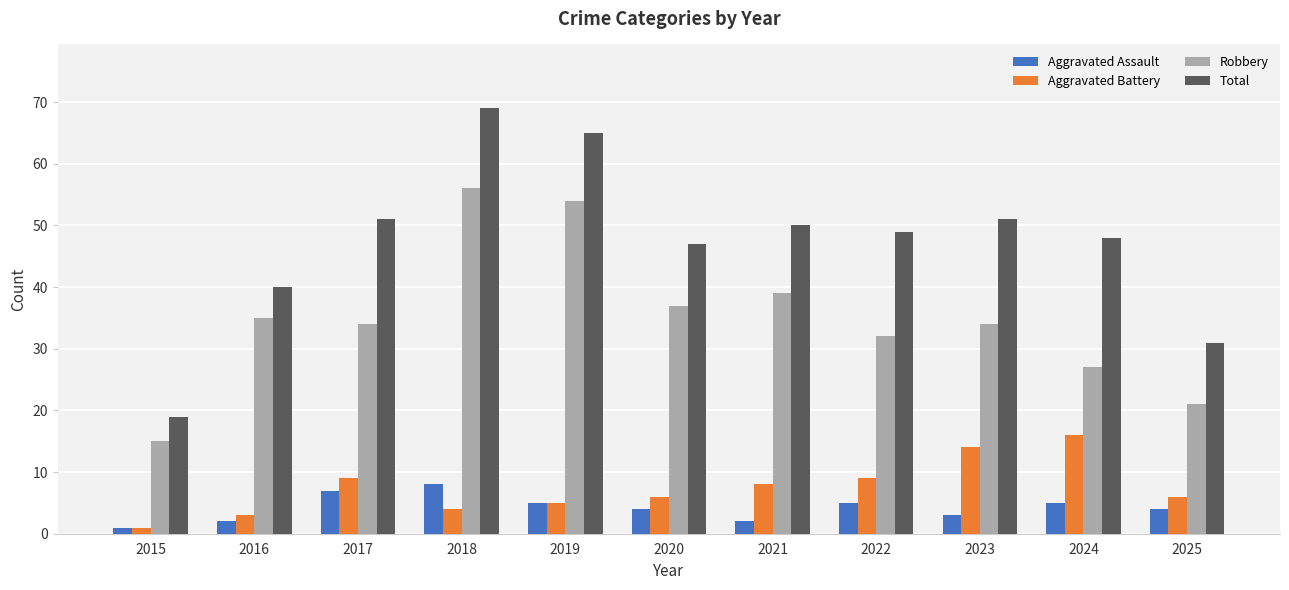

What is the spread (max minus min) of values at 2024?

43